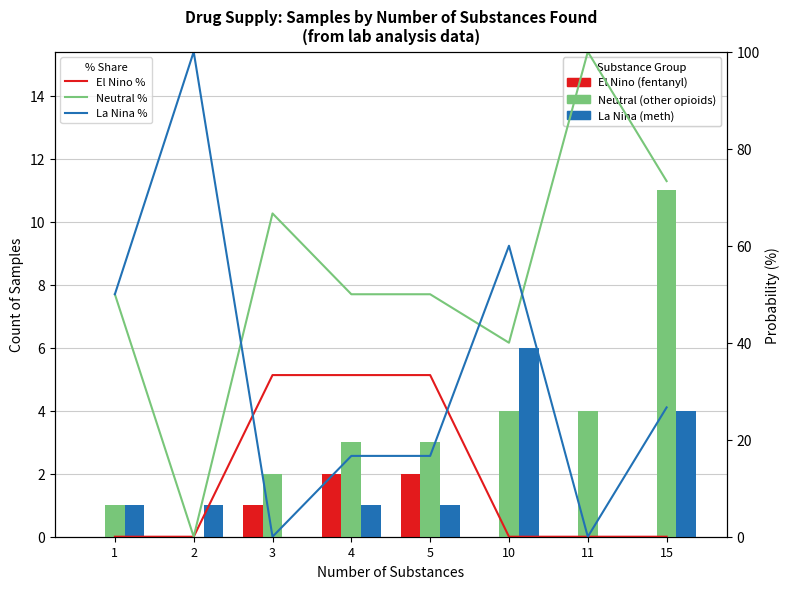

Count the number of data series in this chart.

3